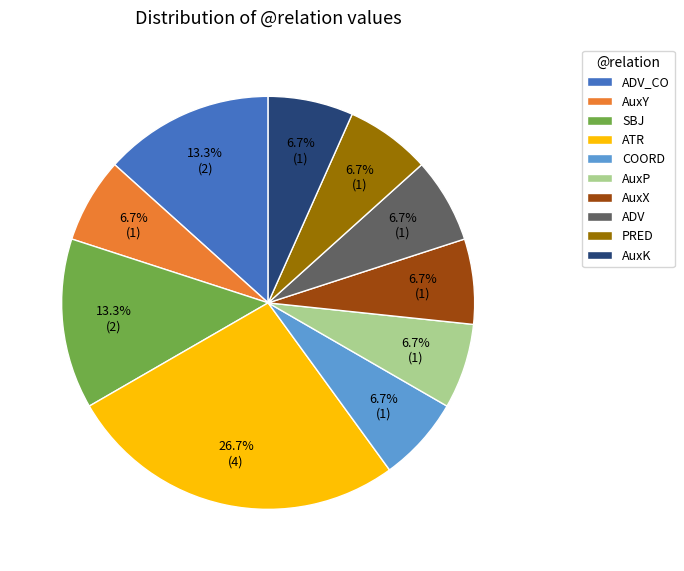

Is it true that AuxY is 7% of the pie?

True